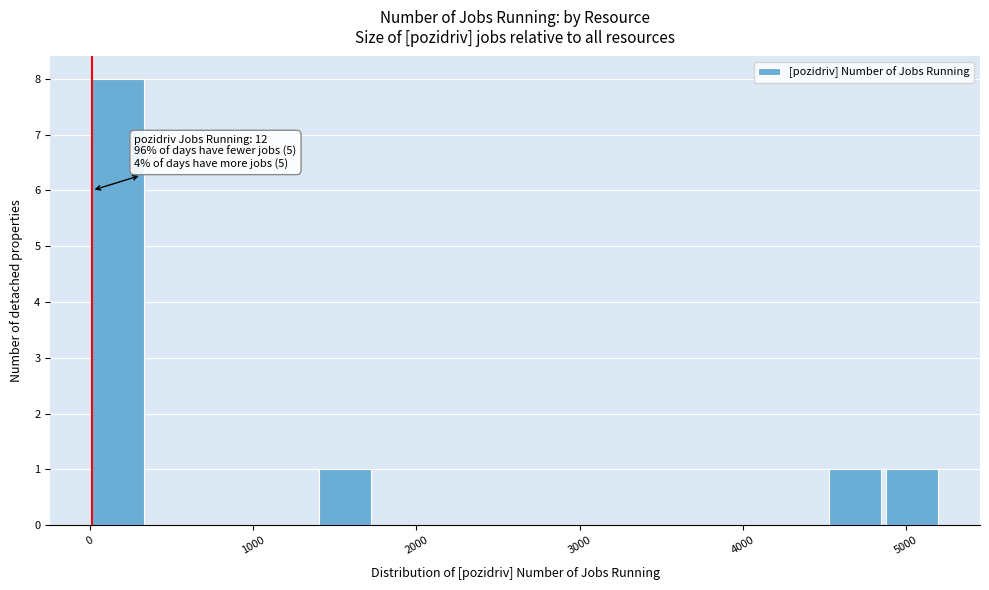

Around what value on the x-axis is the tallest bar? Give the approximate position of its centre, as read against the axis.

200